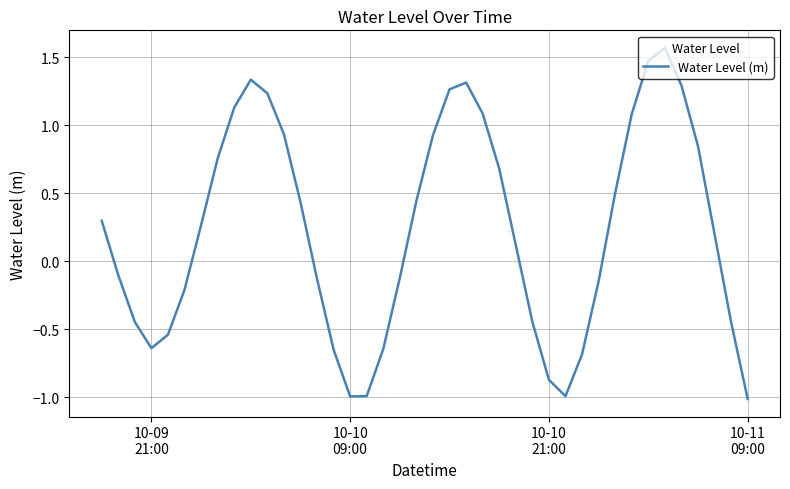

Does the chart have visible grid lines?

Yes